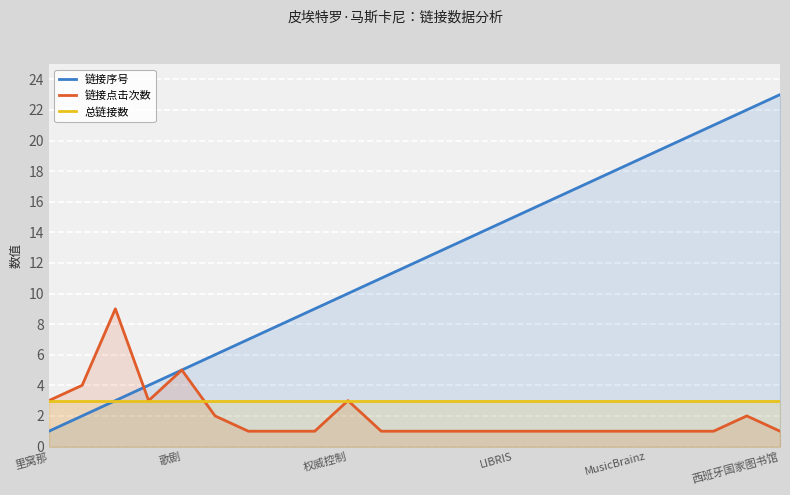

Which series has the largest range (max minus min)?

链接序号